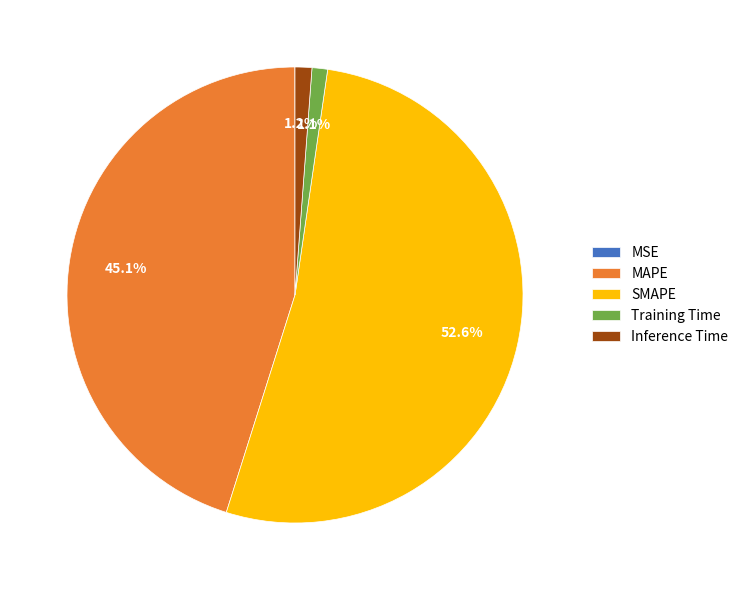

Does any single category account for the majority?

Yes